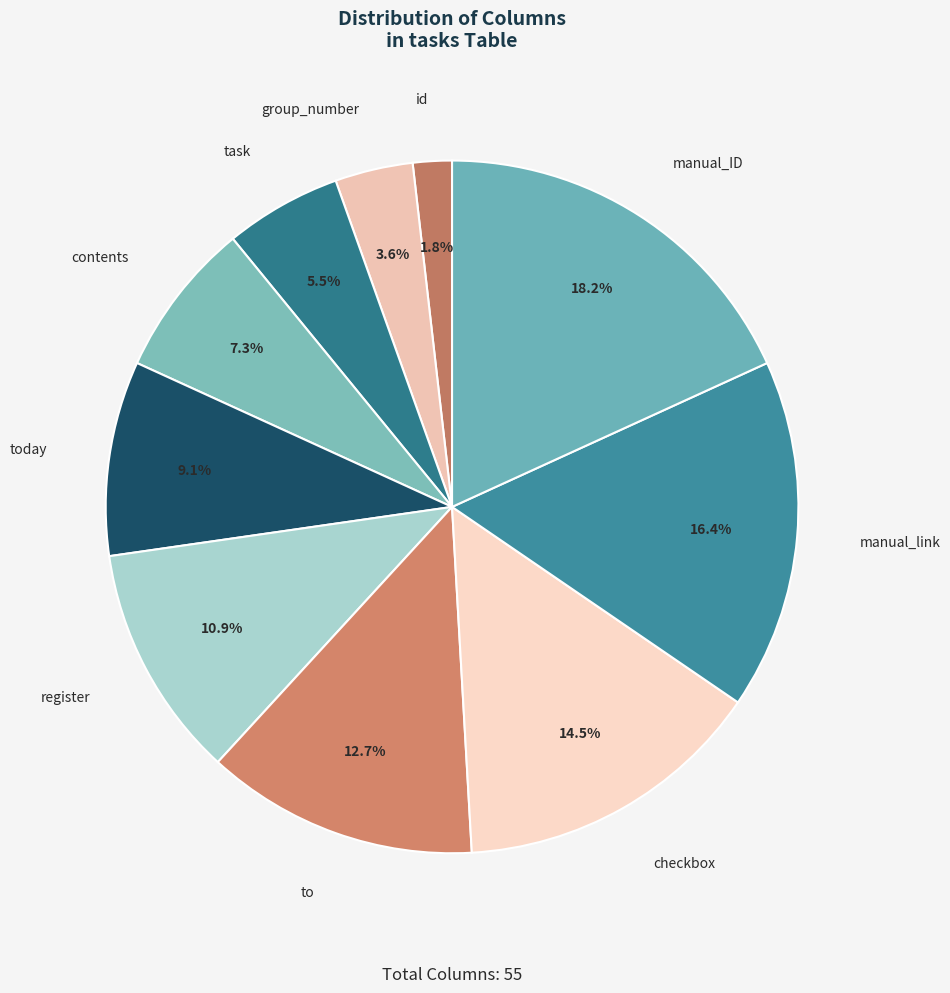

Is manual_ID the majority of the pie?

No